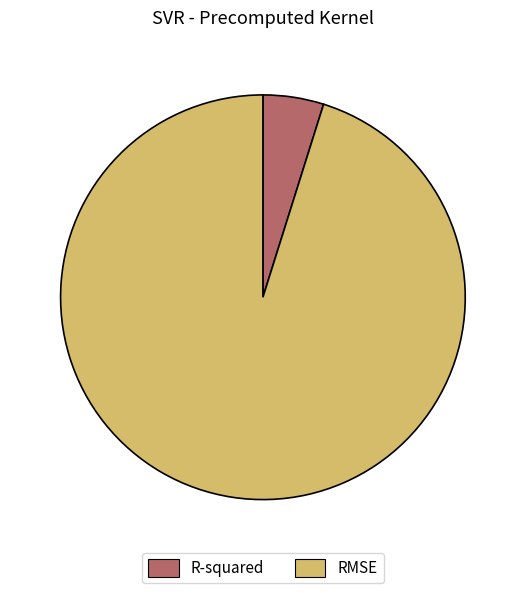

Which slice represents more than half of the pie?

RMSE